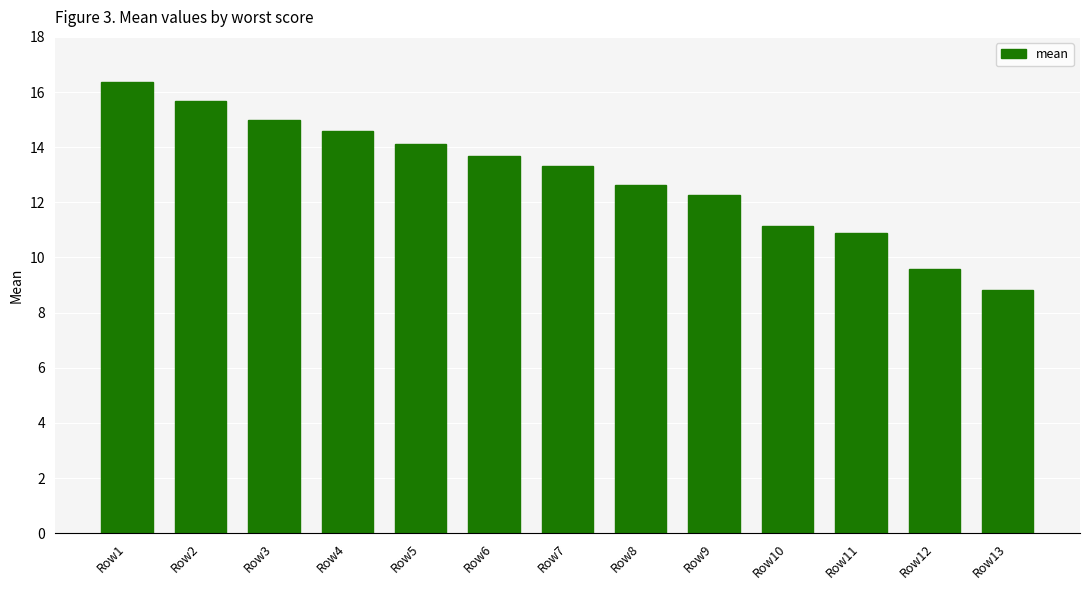

Reading left to right, extract all data points from this chart.

16.4	15.7	15.0	14.6	14.1	13.7	13.3	12.6	12.3	11.1	10.9	9.6	8.8